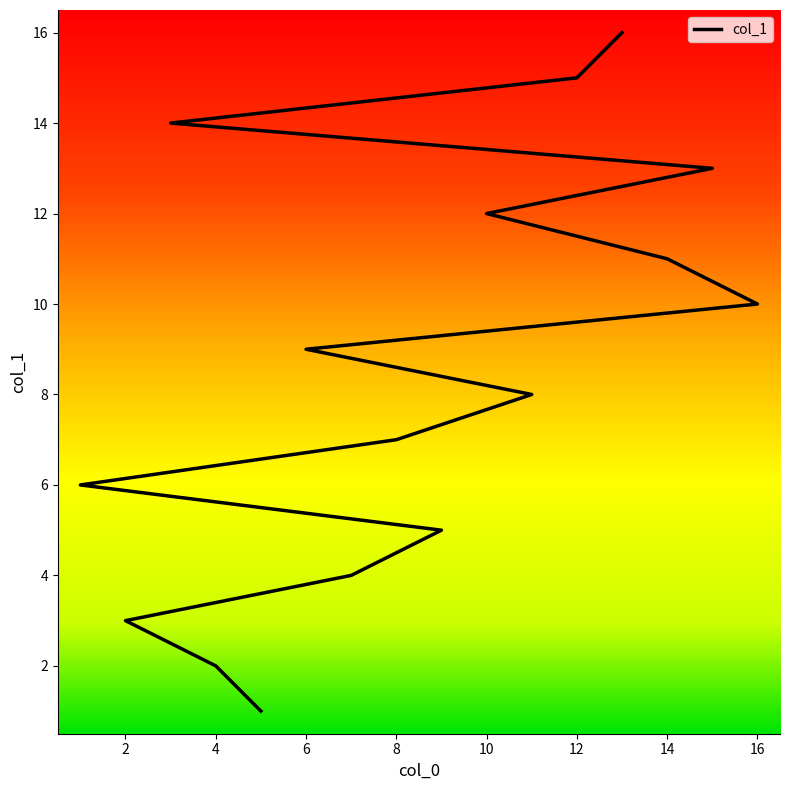

What is the greatest value displayed?

16